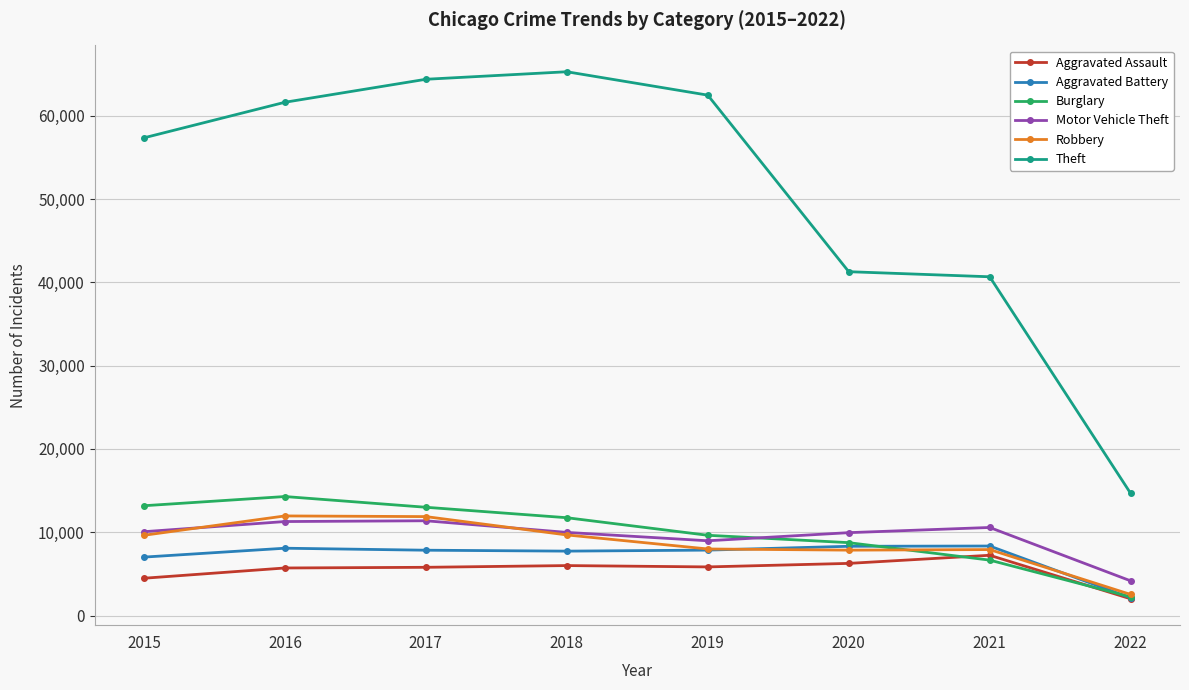

True or false: Motor Vehicle Theft has more than 0 points higher than both neighbors.

True